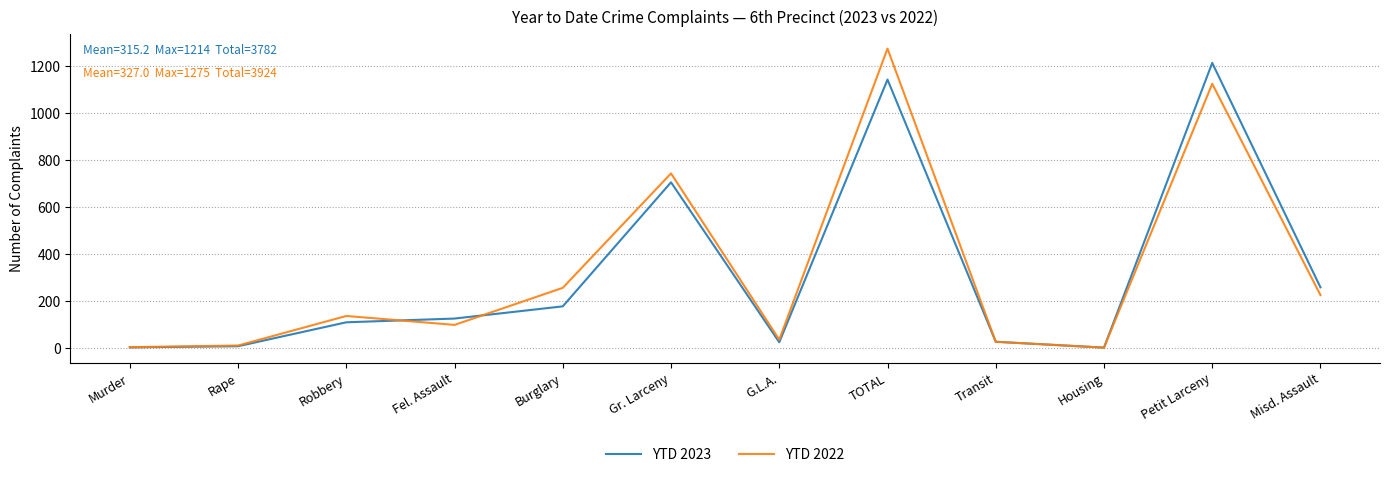

What are all the series names shown in the legend?

YTD 2023, YTD 2022